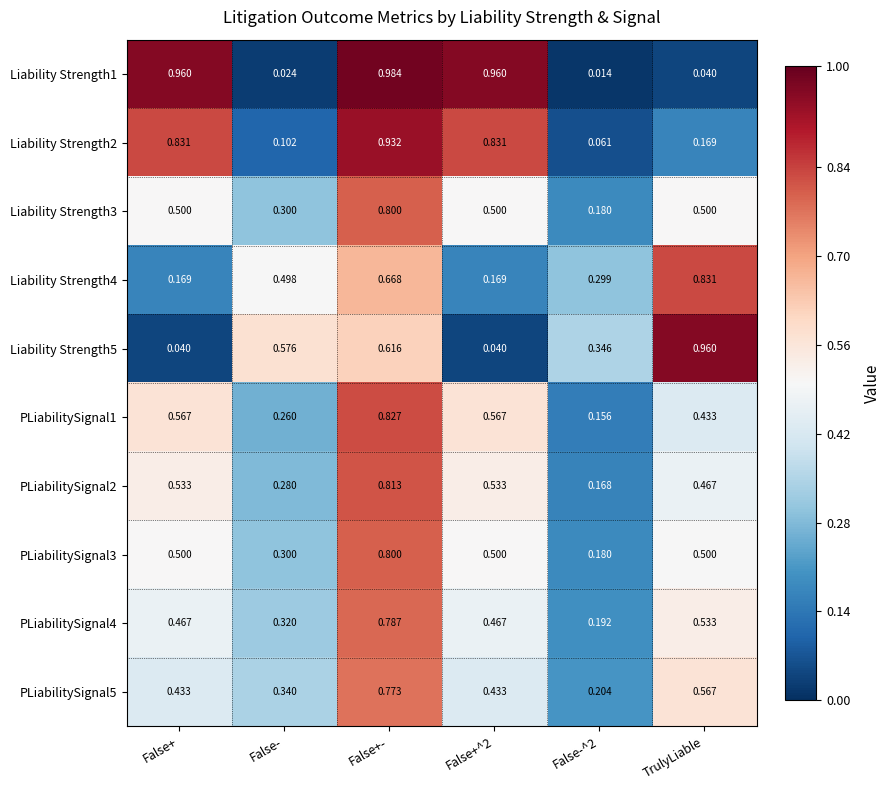

At which category is the sum across all series the highest?

False+-